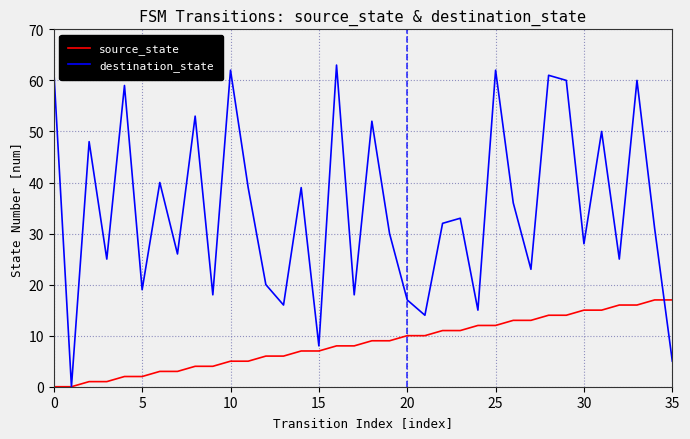

List the series in order of their overall mean, lowest first.

source_state, destination_state